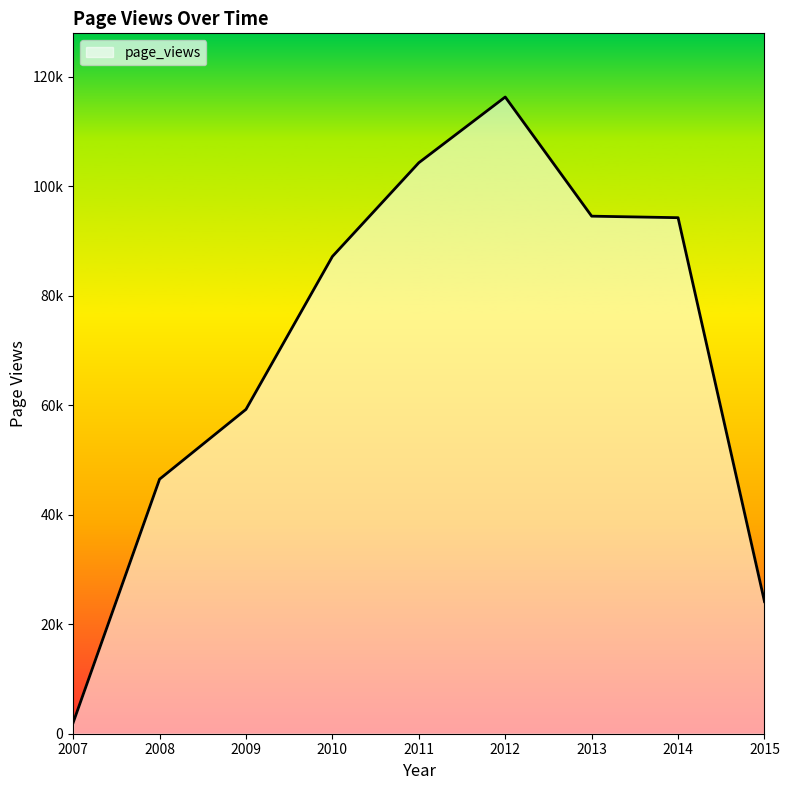

Reading left to right, transcribe all the data shown in this chart.

2007=2015	2008=46498	2009=59251	2010=87181	2011=104306	2012=116313	2013=94544	2014=94266	2015=24132